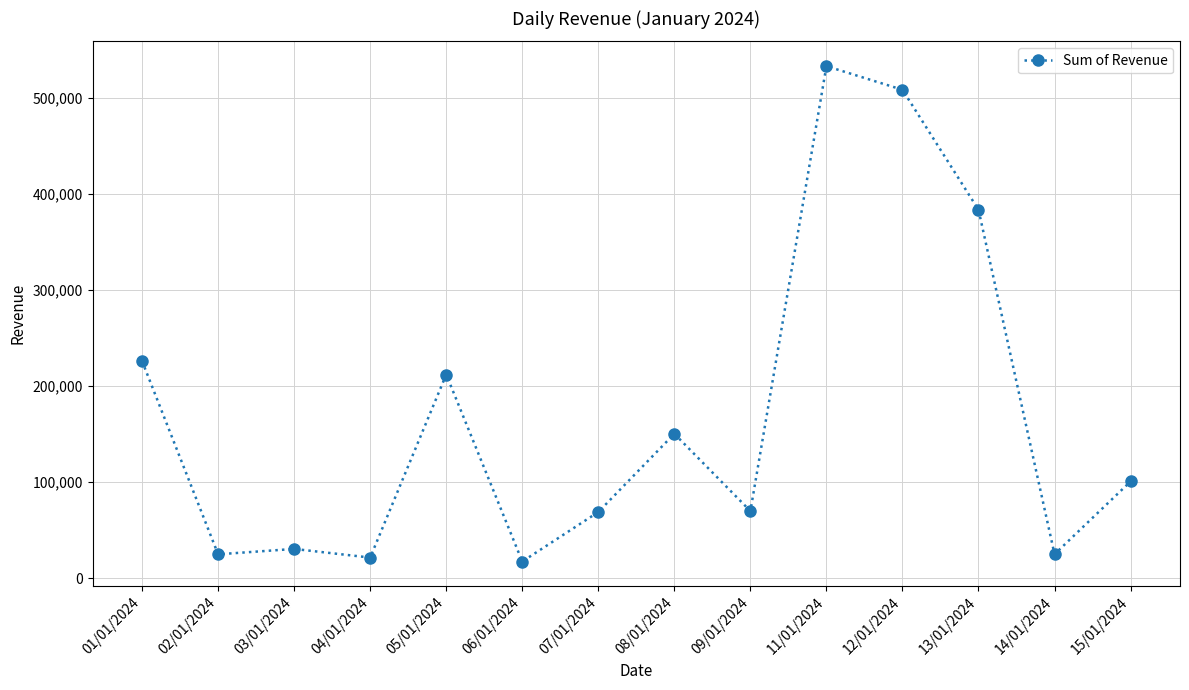

What is the change in value from 12/01/2024 to 13/01/2024?

-124800